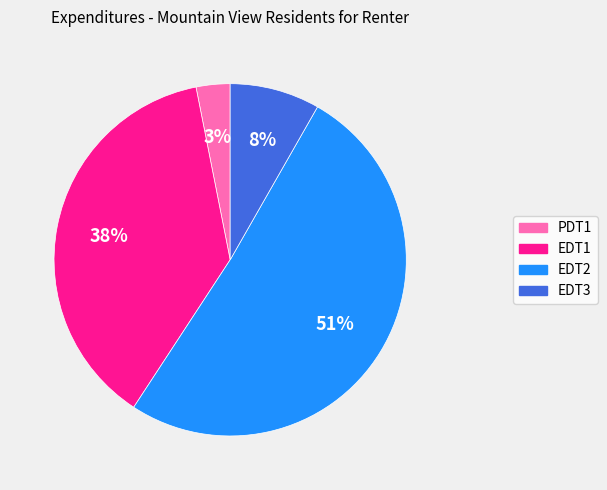

How many segments does this pie chart have?

4